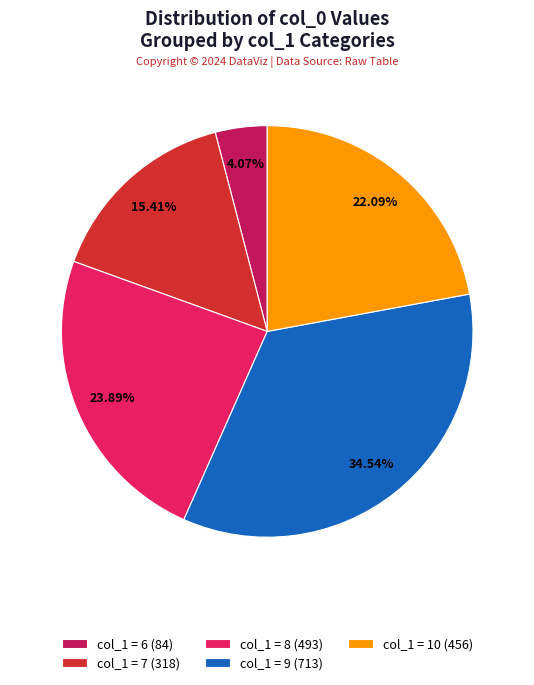

Does col_1 = 7 (318) represent more than half of the total?

No